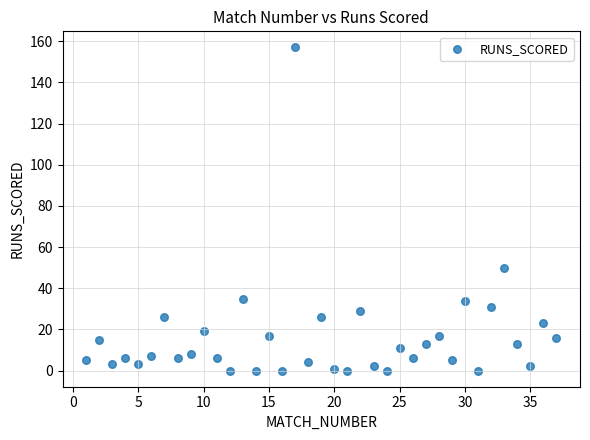

What Y value in the scatter plot is closest to 78?

50